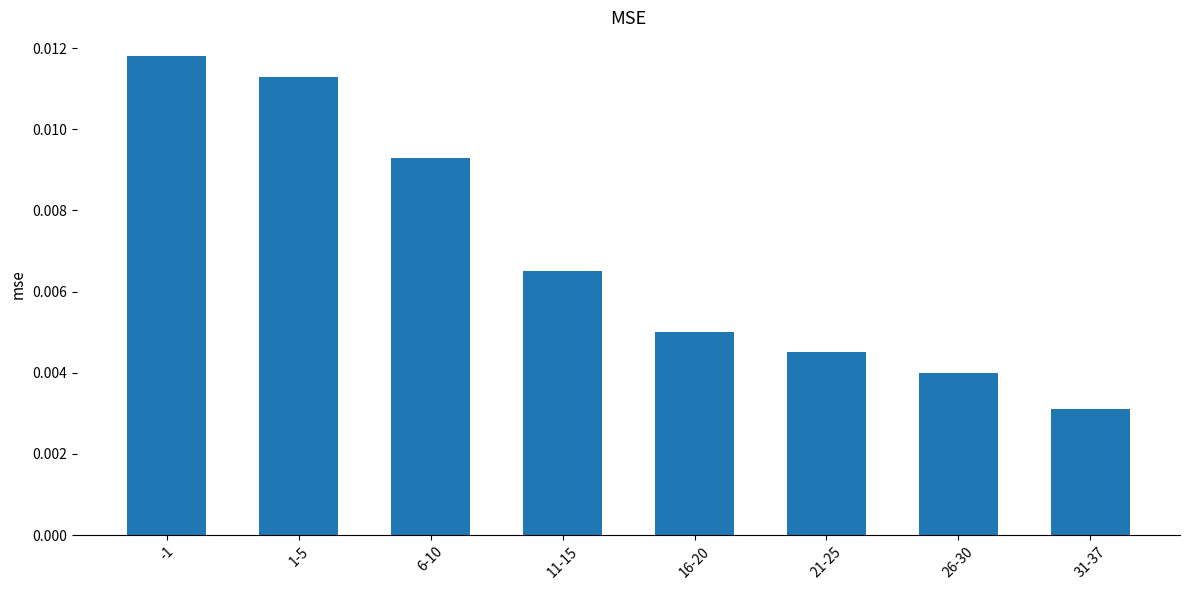

List the labels in order of value, largest first.

-1, 1-5, 6-10, 11-15, 16-20, 21-25, 26-30, 31-37